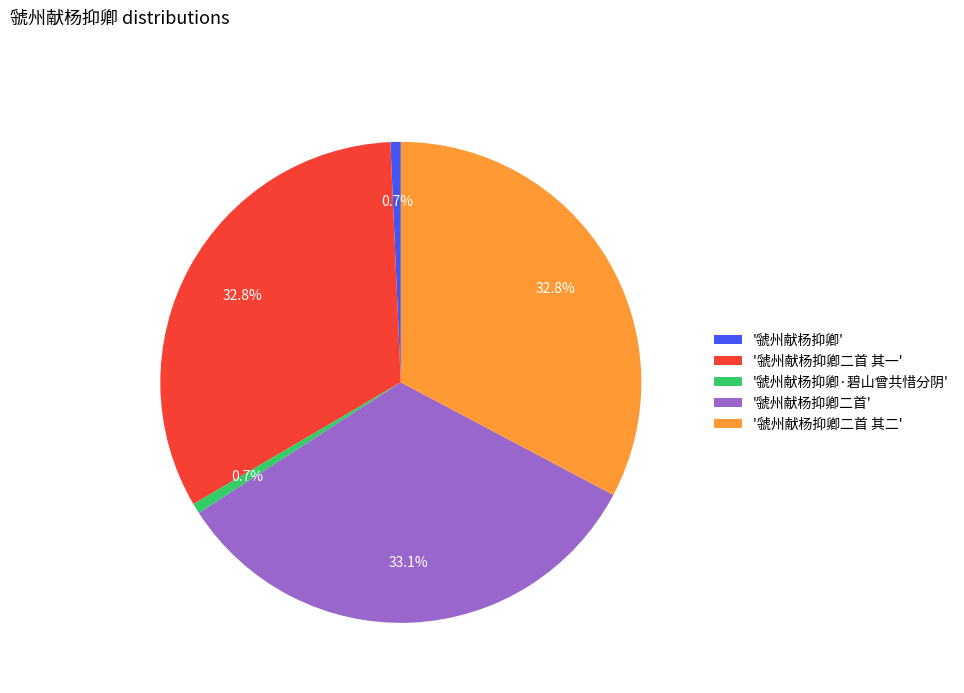

Does '虢州献杨抑卿二首' represent more than half of the total?

No